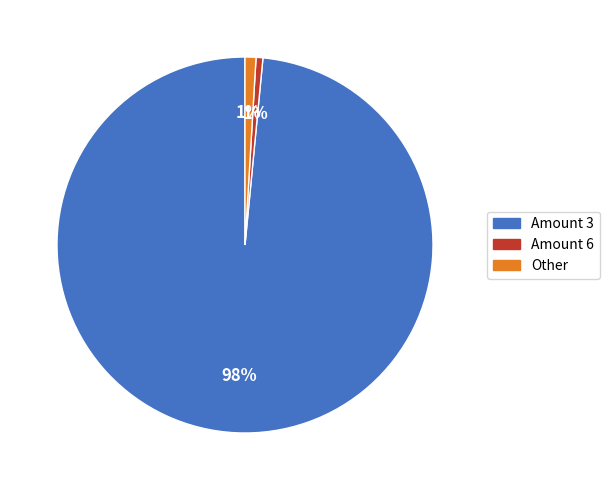

Is there a majority slice in this chart?

Yes